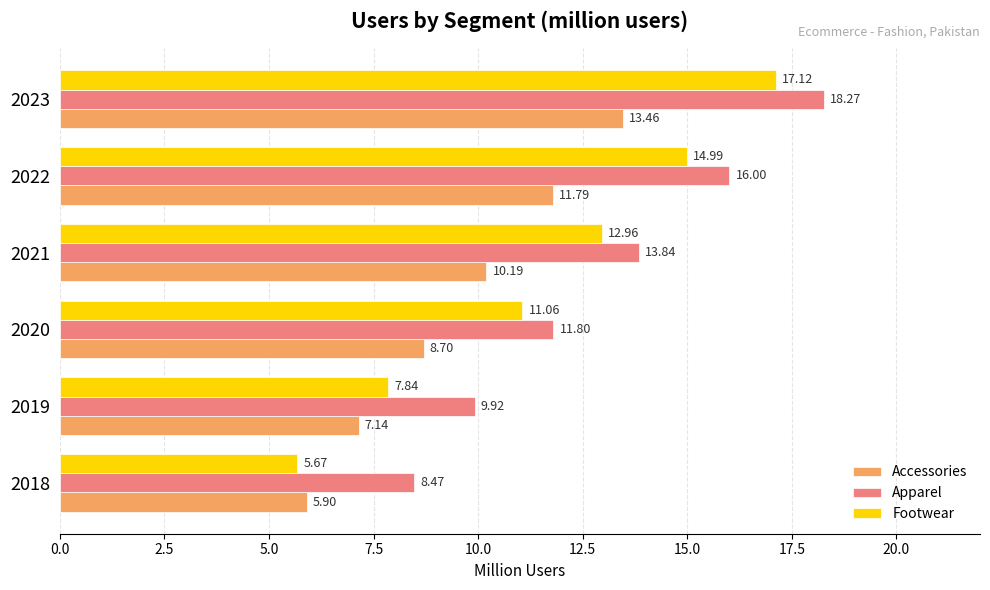

Which series has the largest range (max minus min)?

Footwear